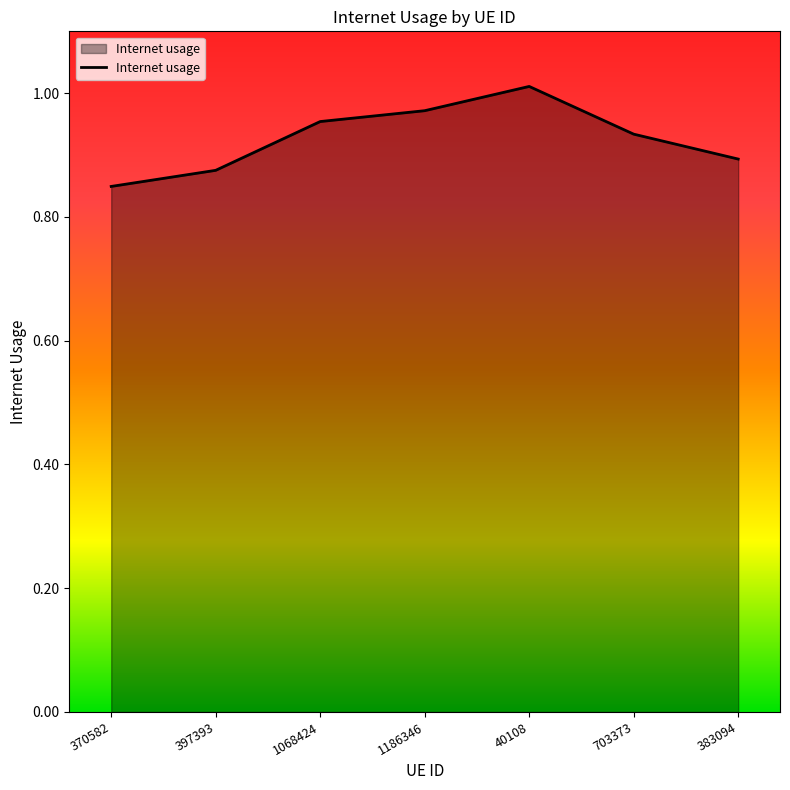

Rank the categories by value from highest to lowest.

40108, 1186346, 1068424, 703373, 383094, 397393, 370582